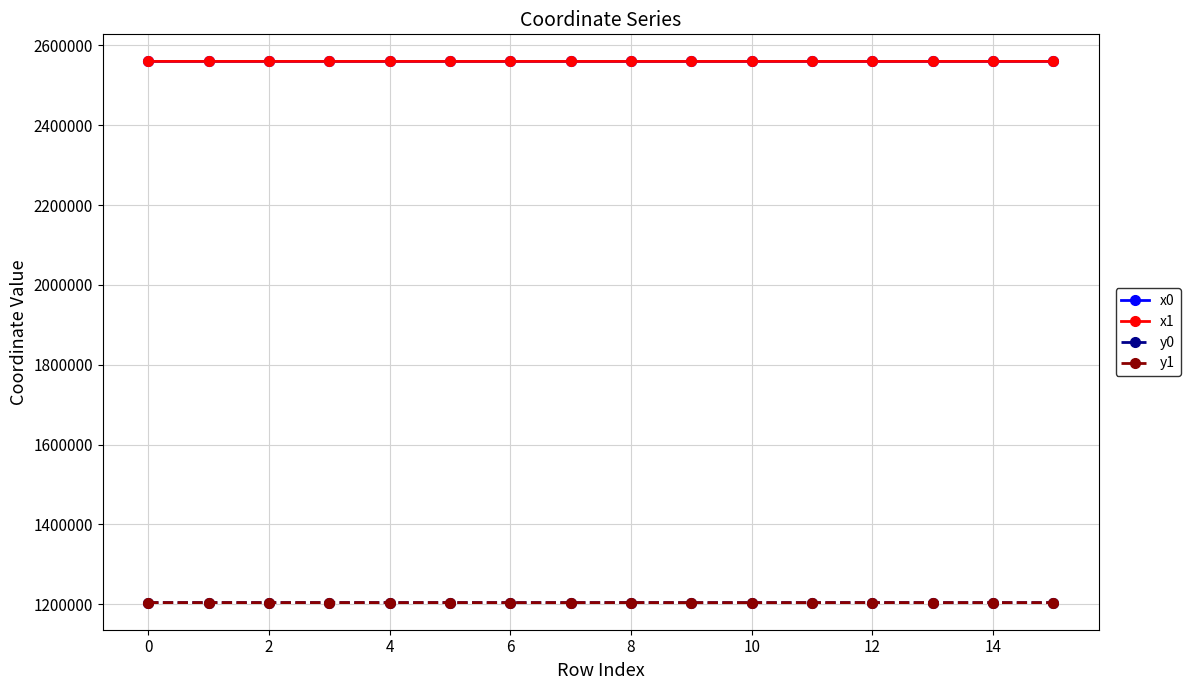

Does the chart have visible grid lines?

Yes